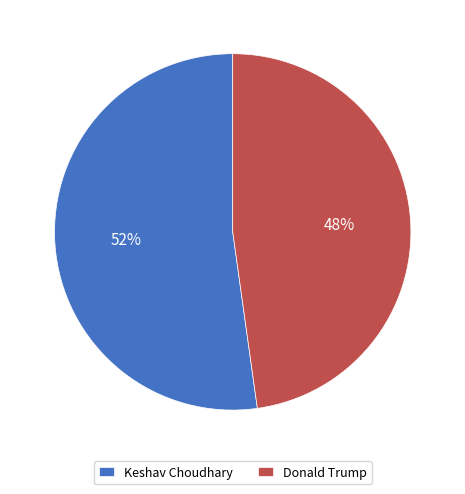

Rank the categories by value from highest to lowest.

Keshav Choudhary, Donald Trump